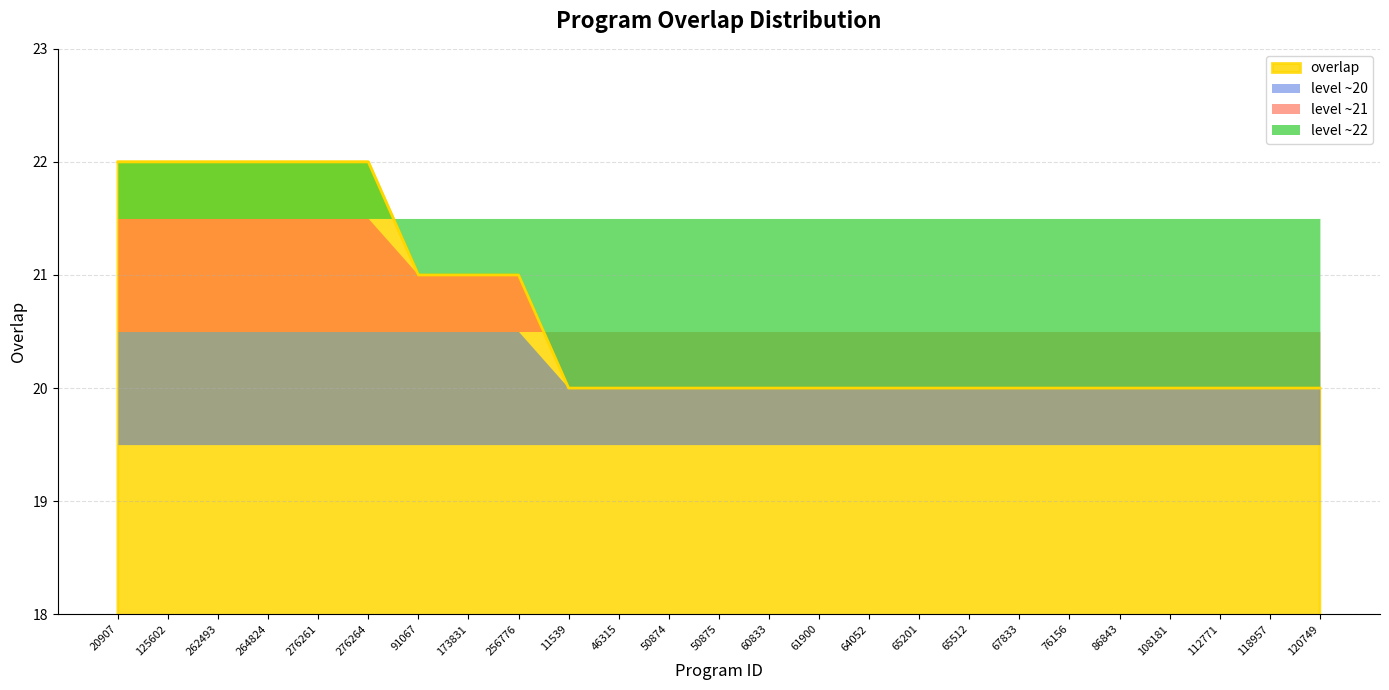

Rank the categories by value from highest to lowest.

20907, 125602, 262493, 264824, 276261, 276264, 91067, 173831, 256776, 11539, 46315, 50874, 50875, 60833, 61900, 64052, 65201, 65512, 67833, 76156, 86843, 108181, 112771, 118957, 120749